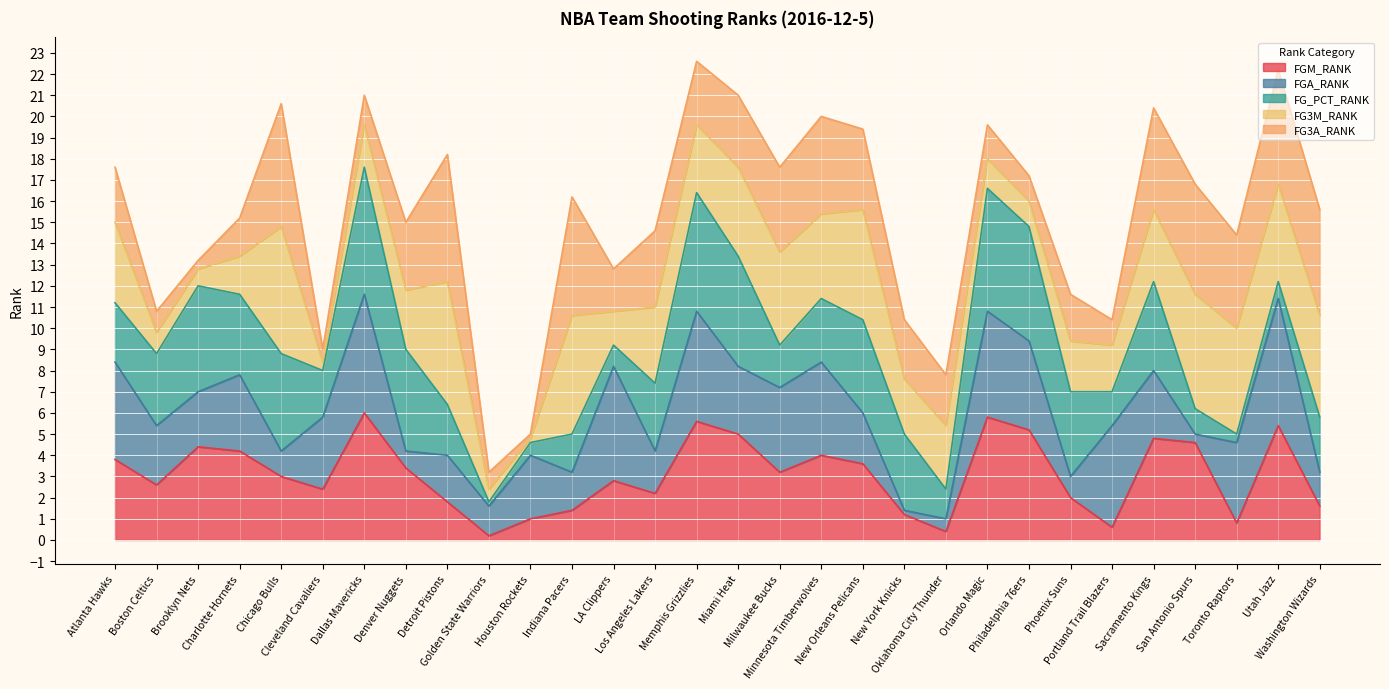

How many lines are shown in the chart?

5